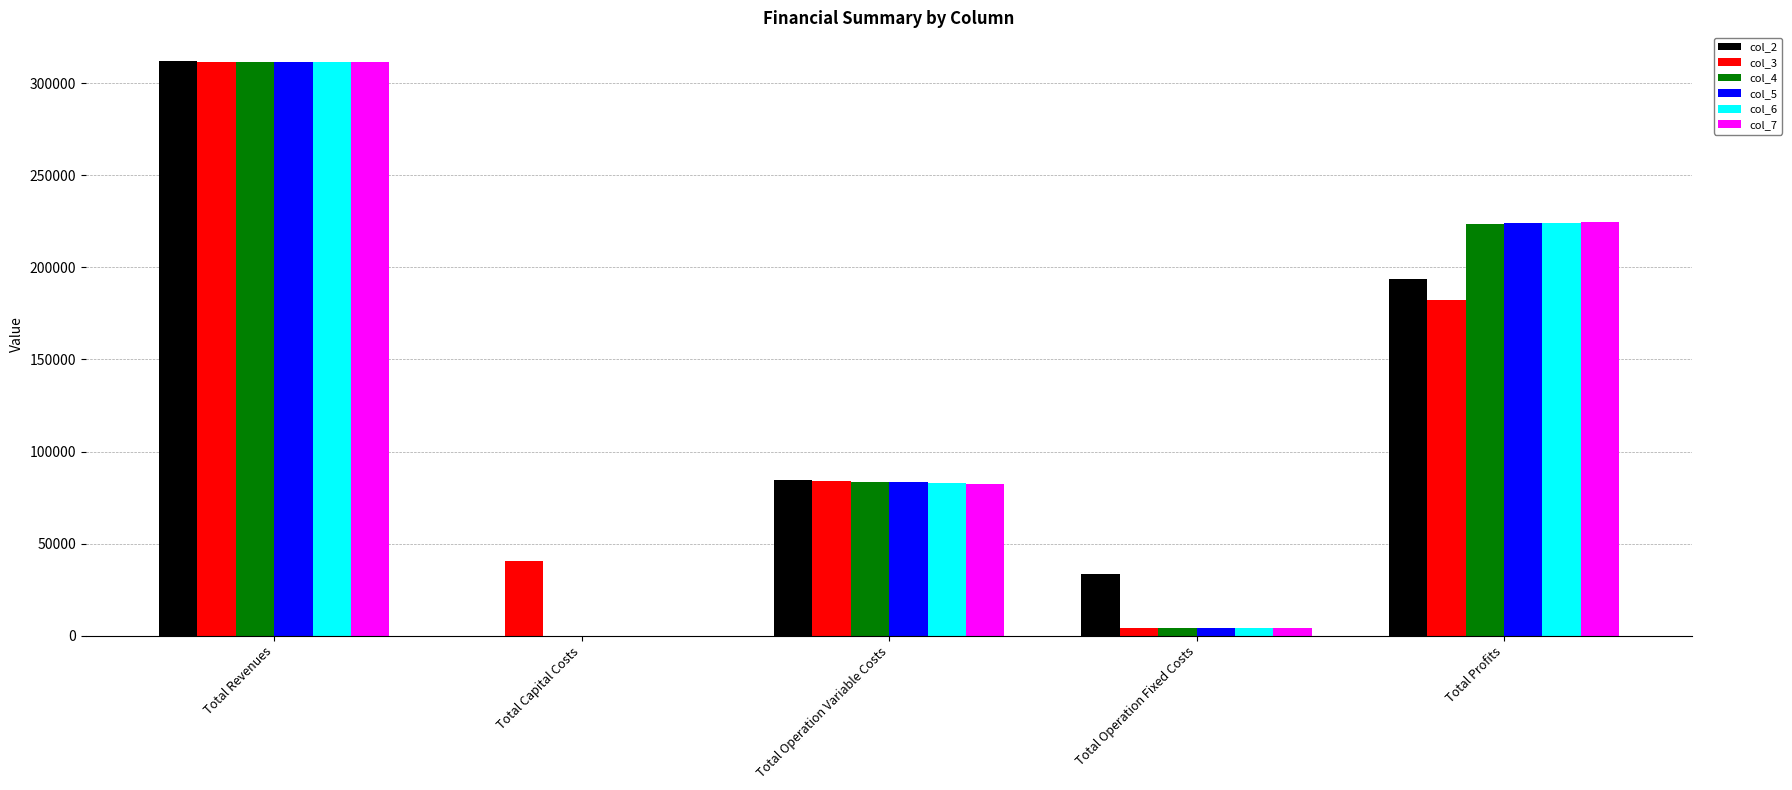

What are all the series names shown in the legend?

col_2, col_3, col_4, col_5, col_6, col_7